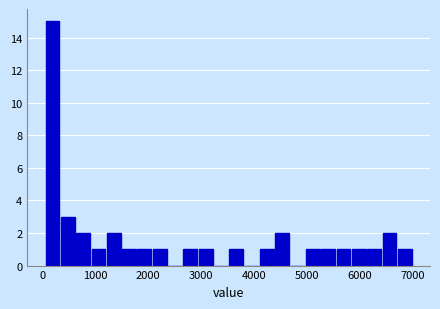

Read against the x-axis, roughly where is the centre of the tallest bar?

200